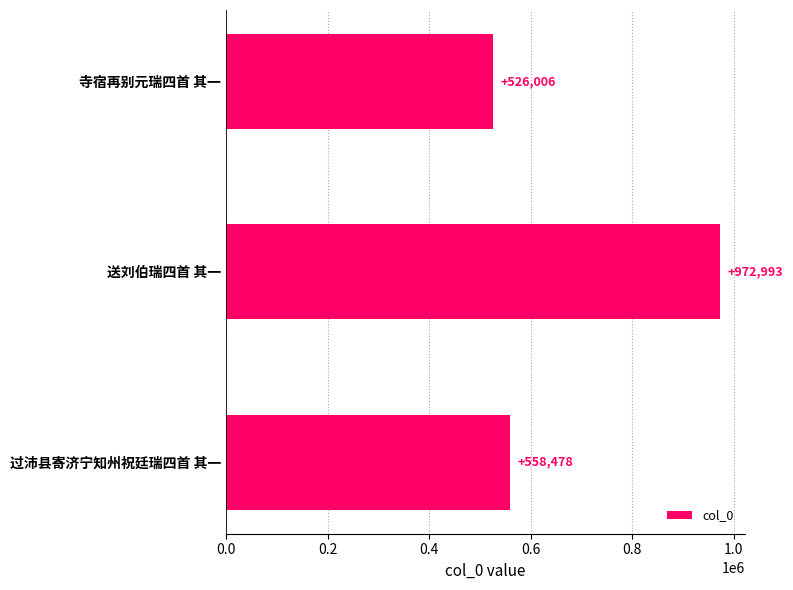

How many data points are less than 558478?

1